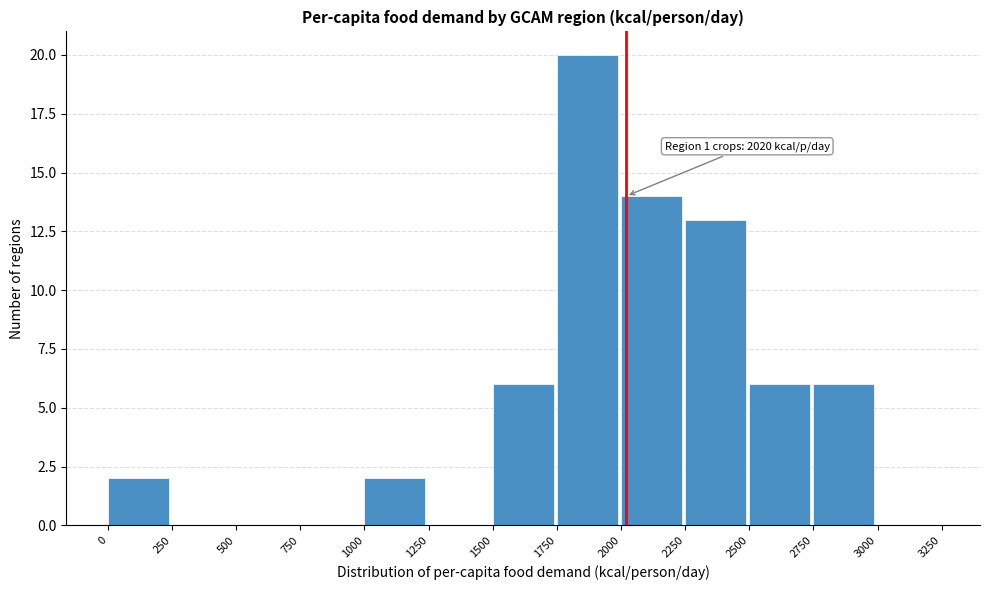

Which range on the x-axis has the tallest bar?

1750 to 2000